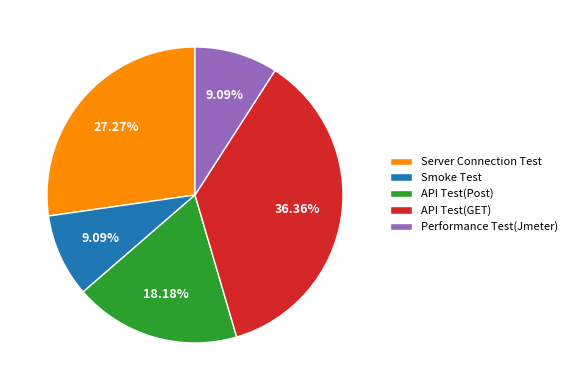

Count the number of slices in the pie.

5